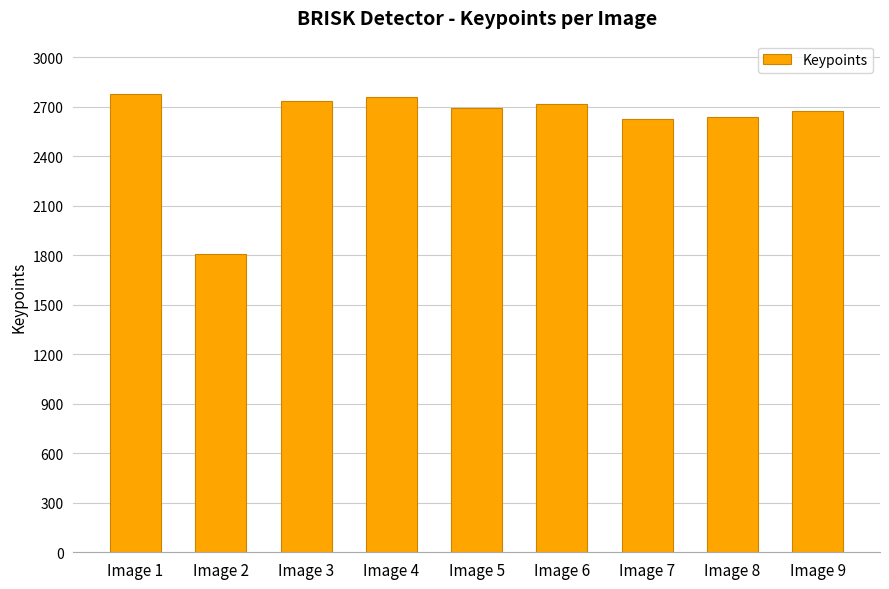

Are the bars grouped side by side (vs. stacked)?

No